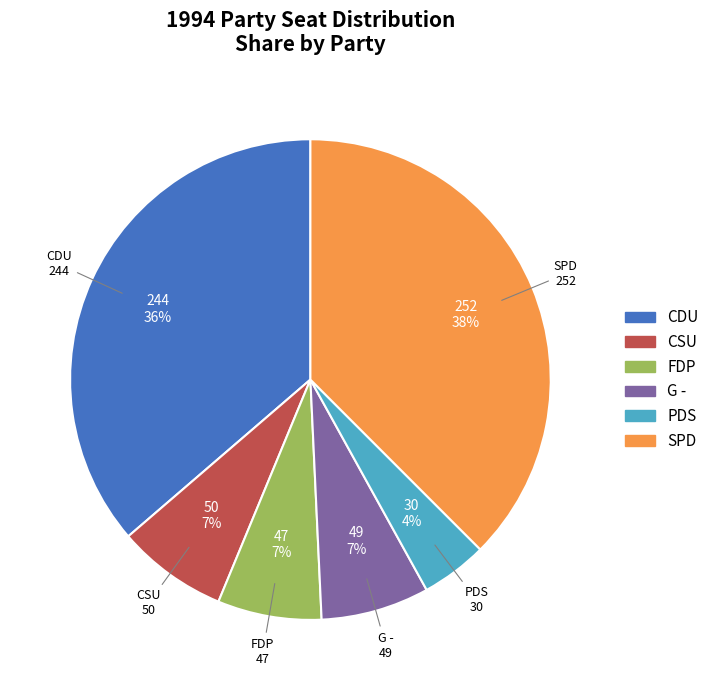

How many slices are in this pie chart?

6